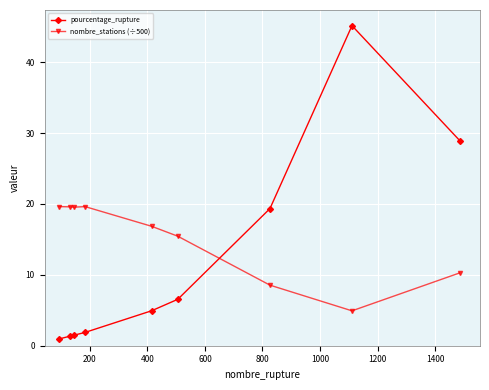

True or false: nombre_stations (÷500) and pourcentage_rupture cross at least once.

True